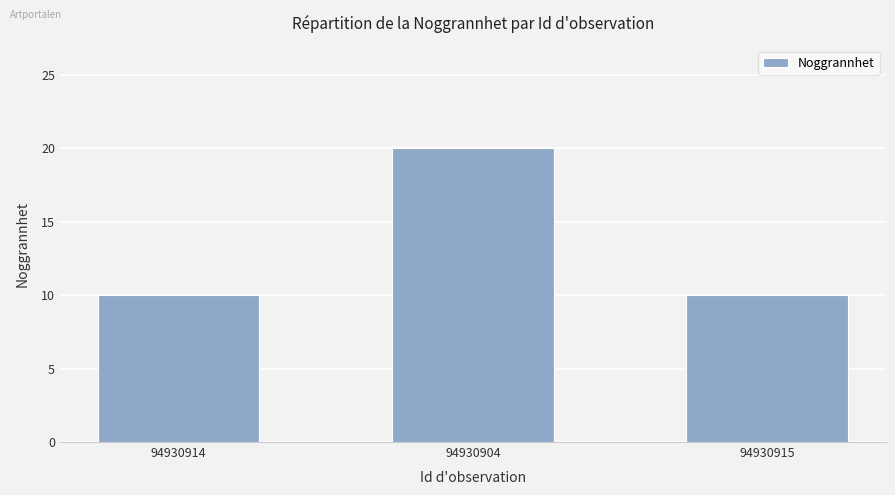

Reading right to left, extract all data points from this chart.

94930915=10	94930904=20	94930914=10